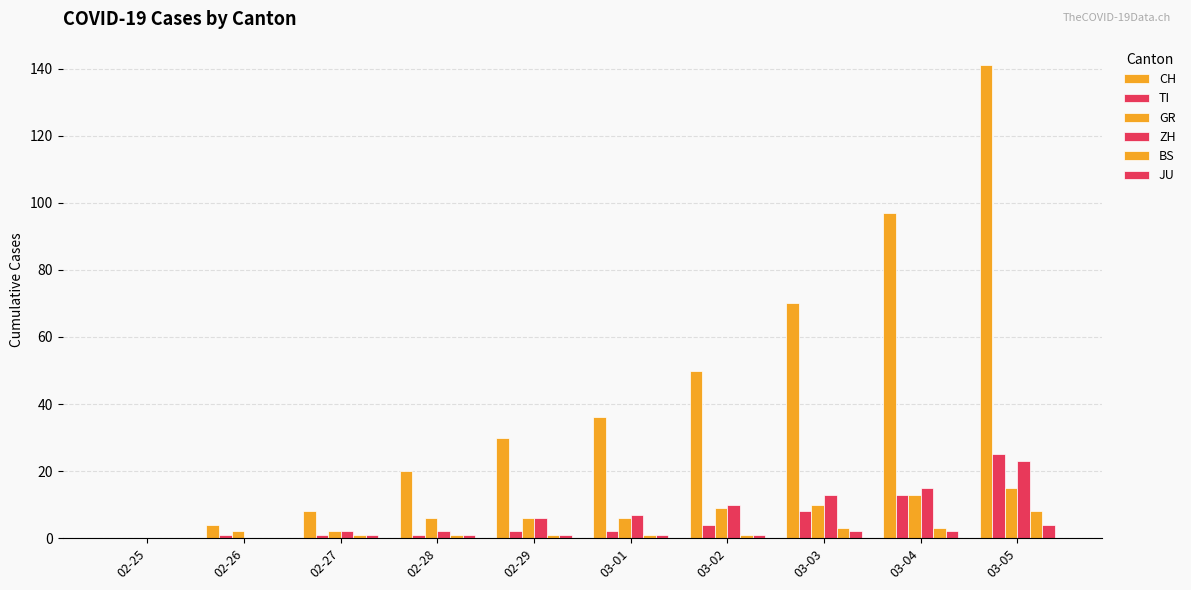

Reading left to right, list all the values displayed in this chart.

CH: 0	4	8	20	30	36	50	70	97	141
TI: 0	1	1	1	2	2	4	8	13	25
GR: 0	2	2	6	6	6	9	10	13	15
ZH: 0	0	2	2	6	7	10	13	15	23
BS: 0	0	1	1	1	1	1	3	3	8
JU: 0	0	1	1	1	1	1	2	2	4